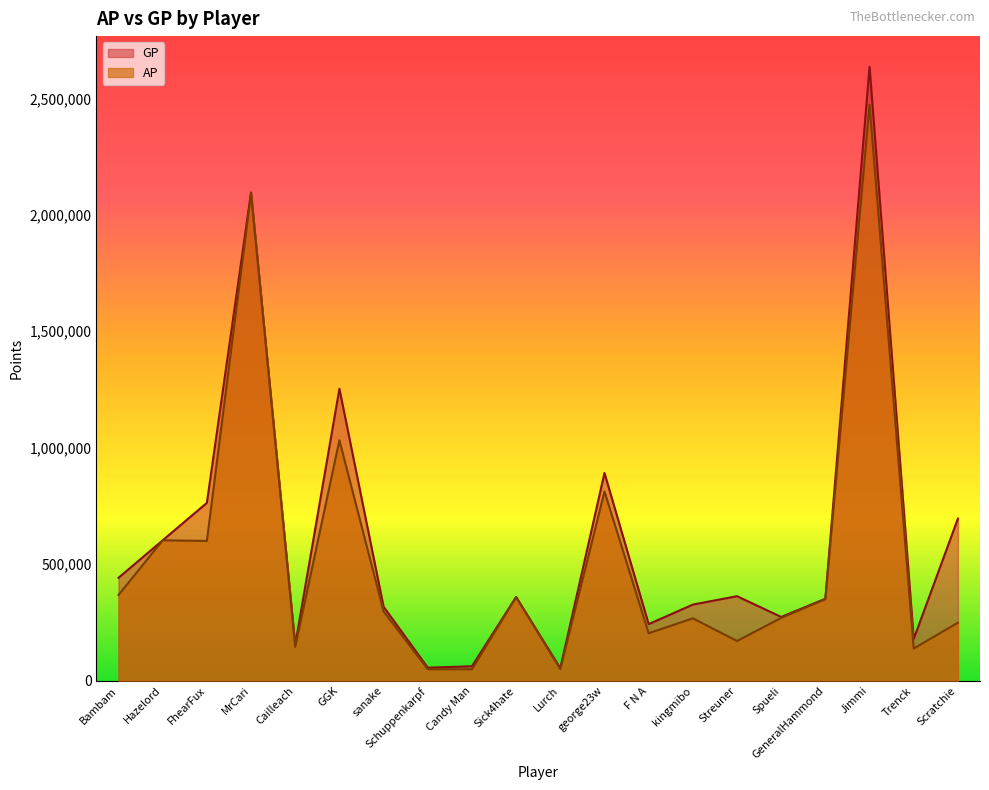

Between GGK and Scratchie, which is larger?

GGK